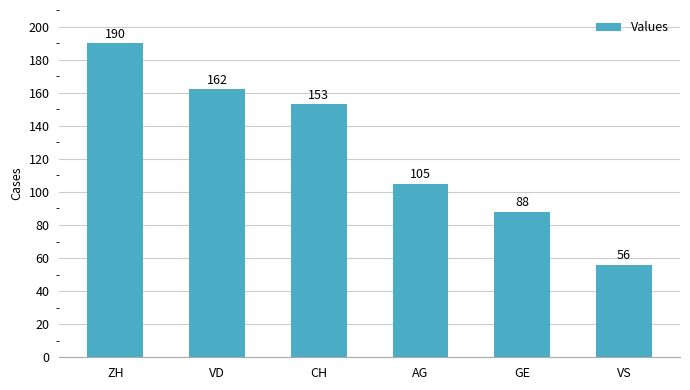

Where is the data nearest to the value 123?

AG